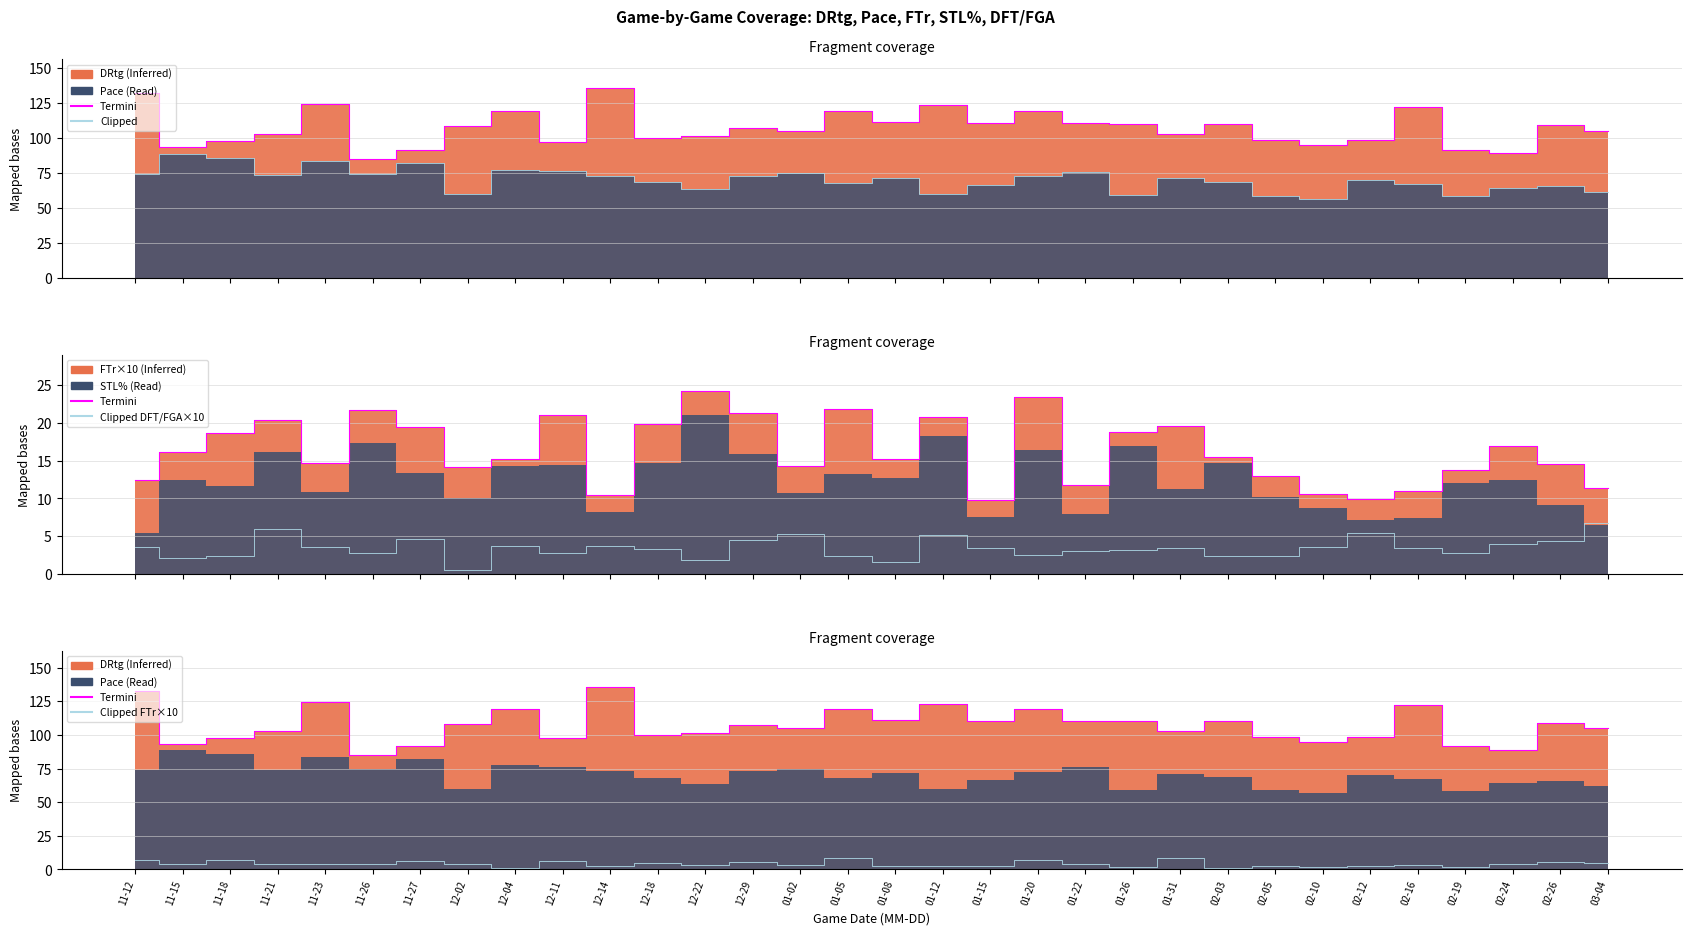

How many data points does each series have?

32